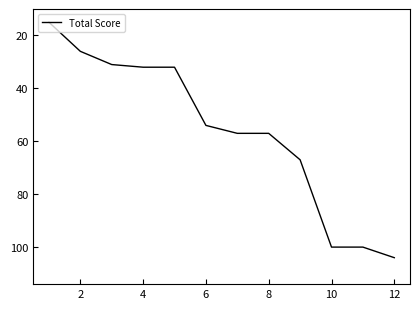

What is the greatest value displayed?

104